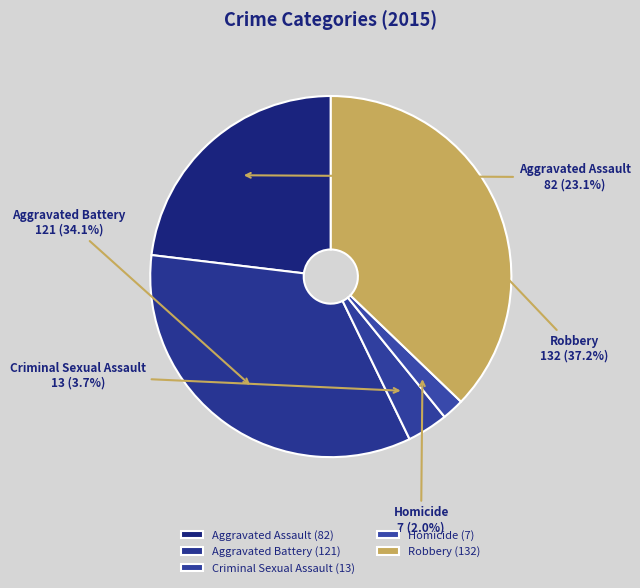

True or false: Robbery accounts for 32% of the total.

False